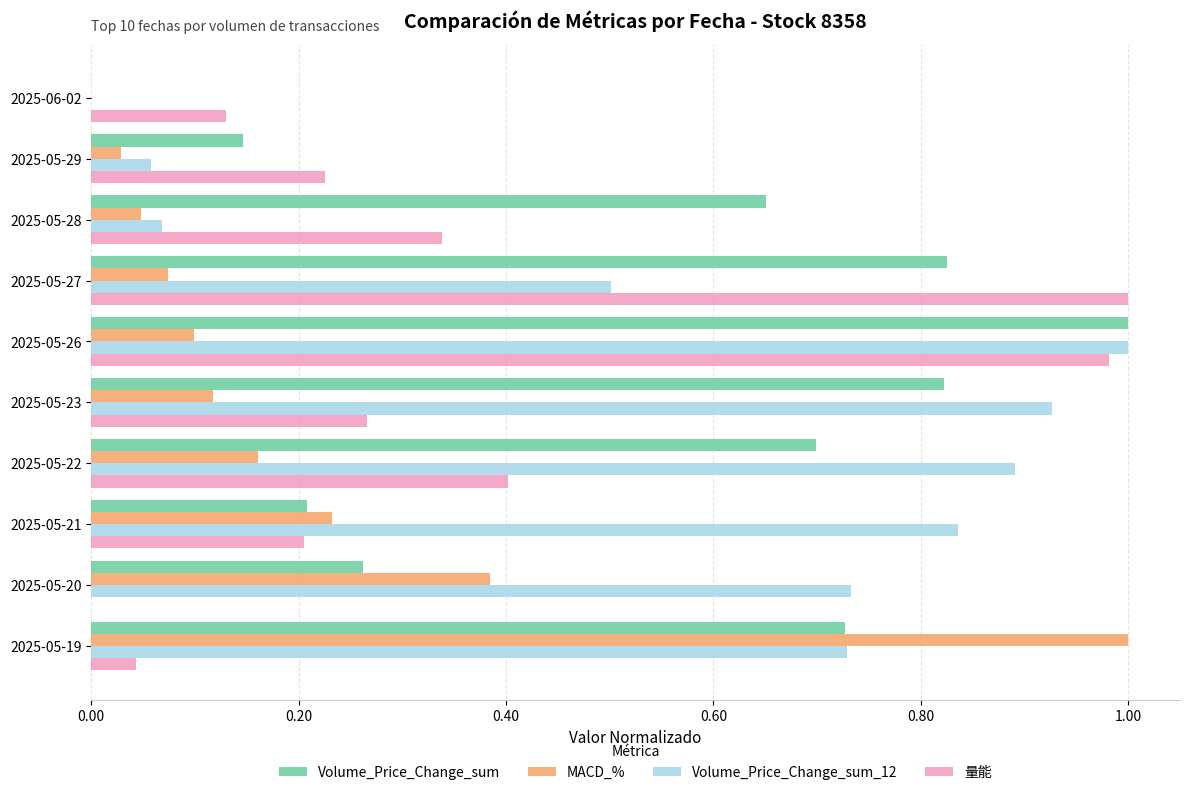

The 量能 series shows 0.3 at 2025-05-21. True or false?

False